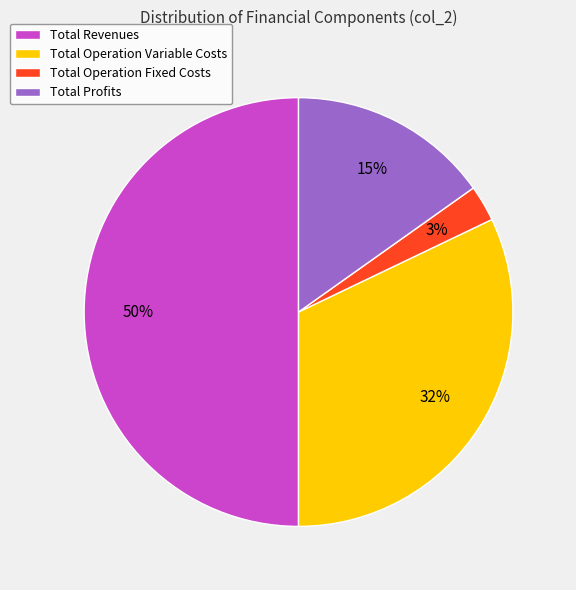

How many slices are in this pie chart?

4